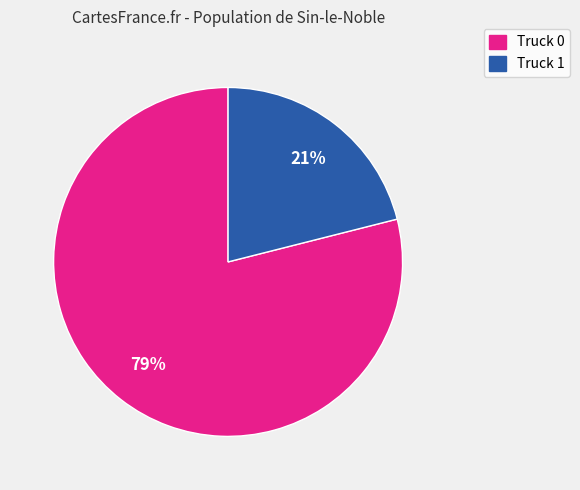

True or false: Truck 0 accounts for 84% of the total.

False